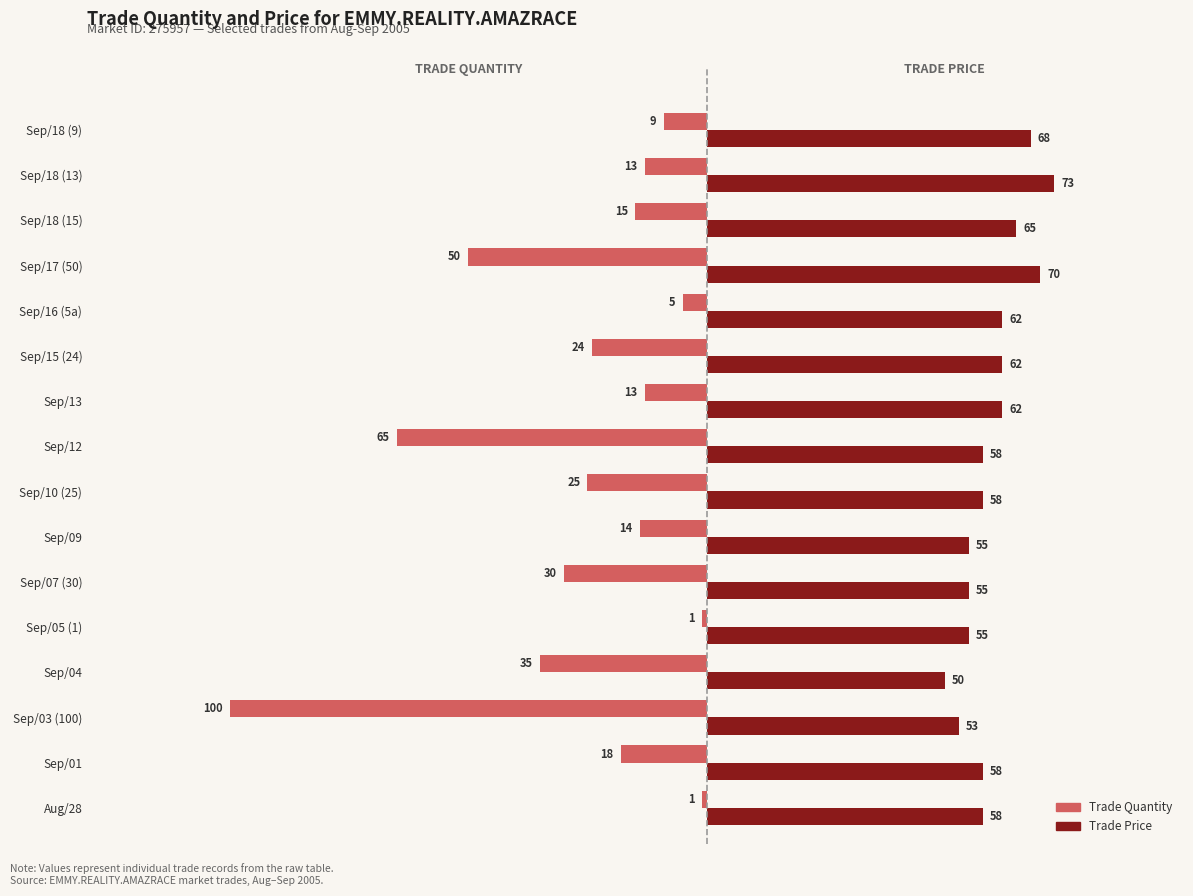

What is the difference between the highest and lowest values at Sep/18 (15)?

80